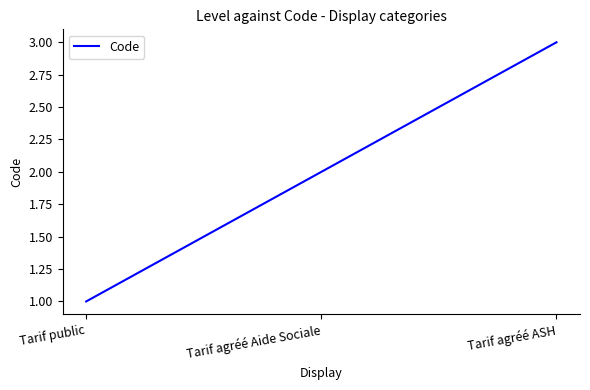

What is the average value?

2